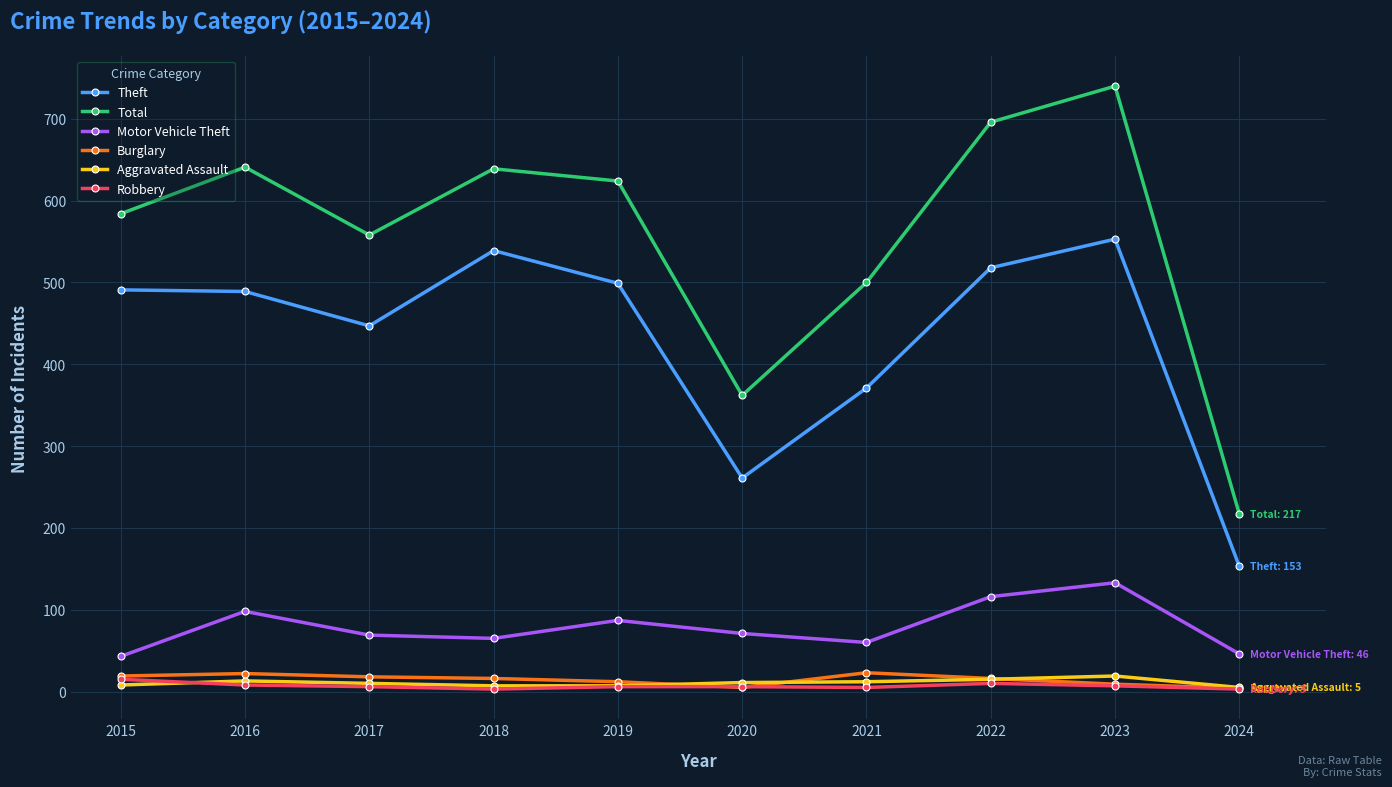

True or false: Theft and Robbery cross at least once.

False